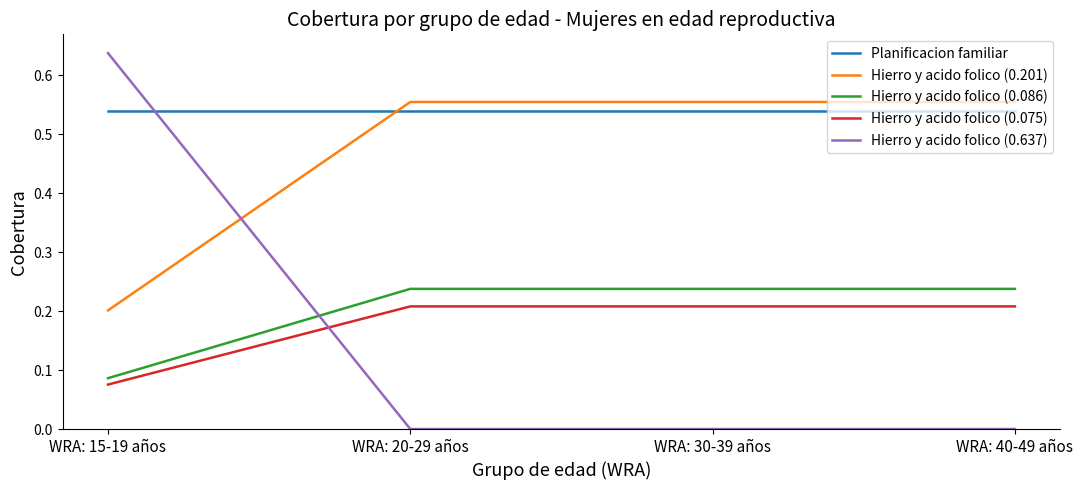

What position from the right is WRA: 20-29 años?

3